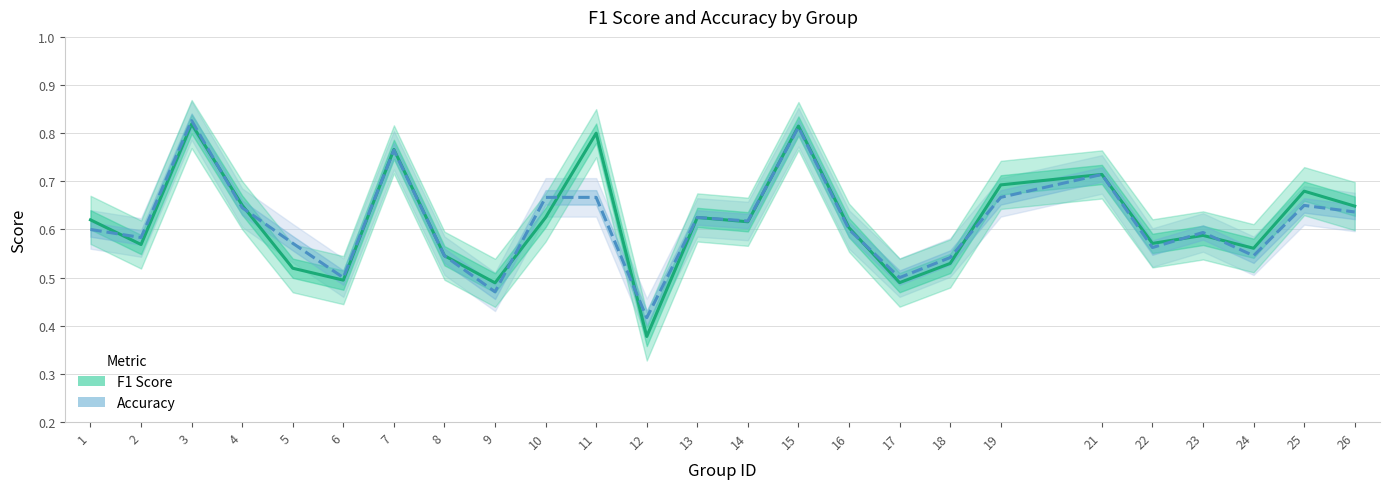

Is the value of accuracy at 3 greater than the value of f1 at 4?

Yes